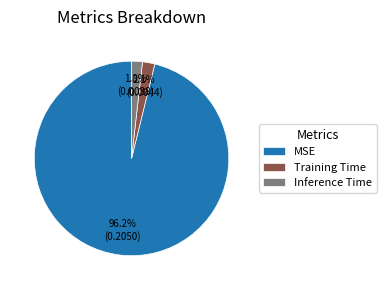

Is there any slice that represents more than half of the pie?

Yes